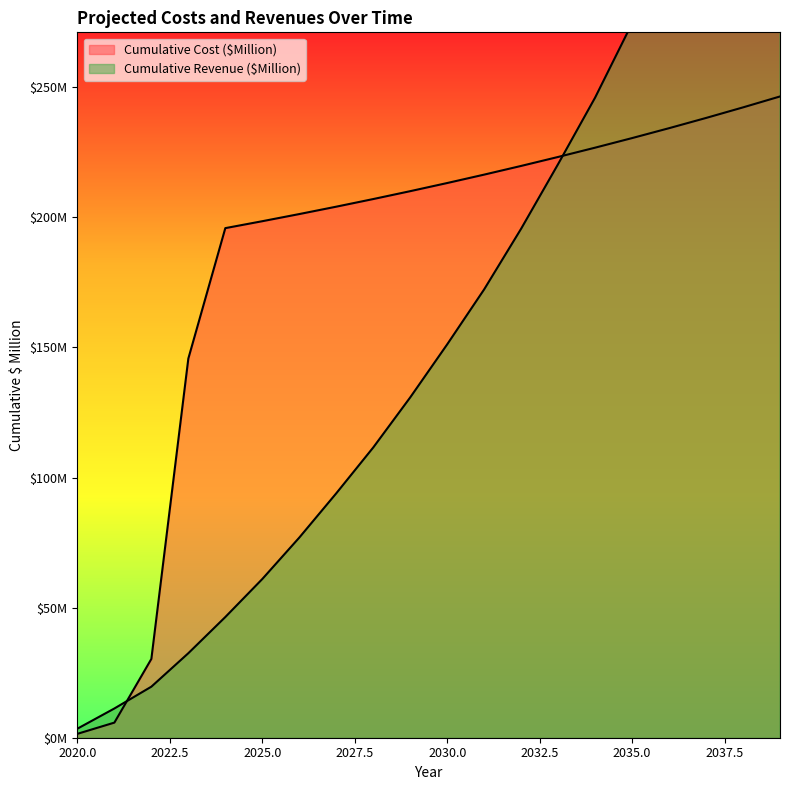

Rank the series by their maximum value, from lowest to highest.

Cumulative Cost ($Million), Cumulative Revenue ($Million)